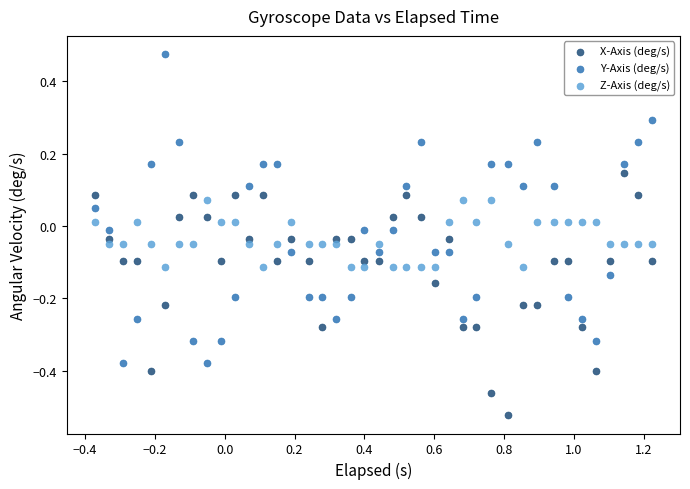

What are all the series names shown in the legend?

X-Axis (deg/s), Y-Axis (deg/s), Z-Axis (deg/s)